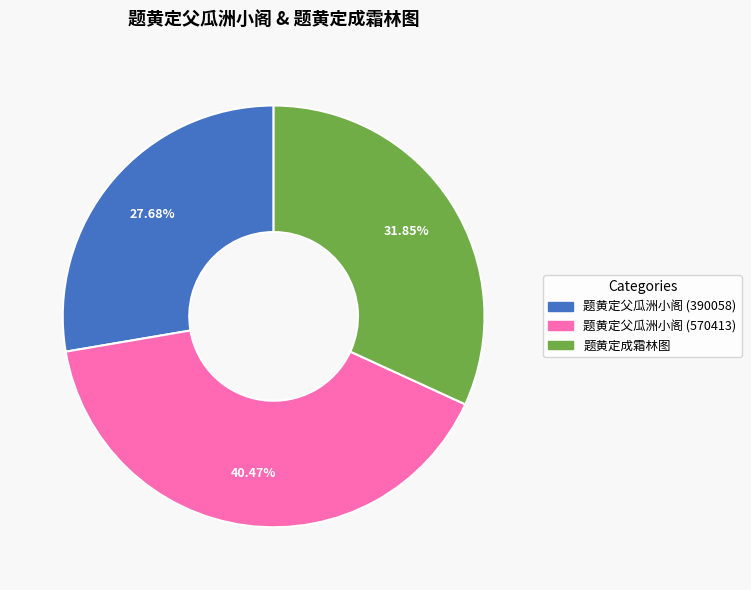

Approximately how many times larger is the value at 题黄定父瓜洲小阁 (570413) compared to 题黄定父瓜洲小阁 (390058)?

1.5